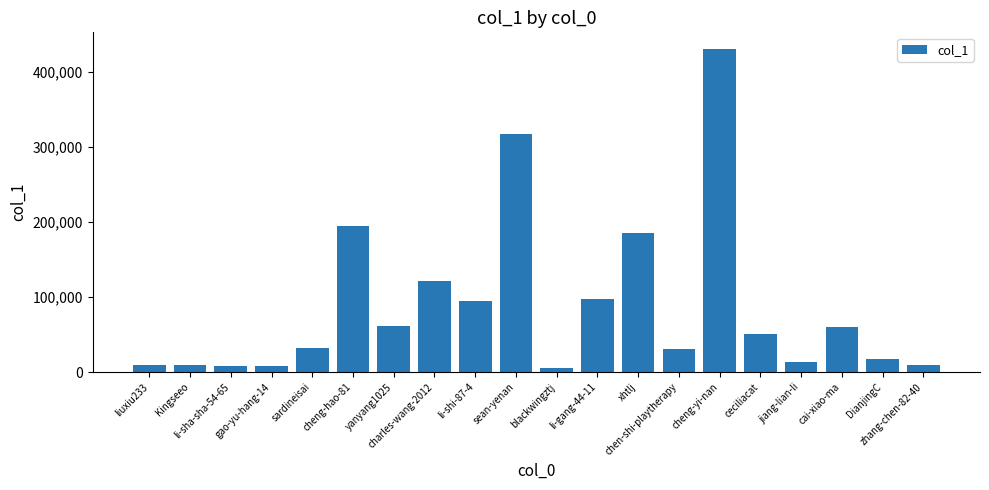

What is the maximum value shown in the chart?

431562